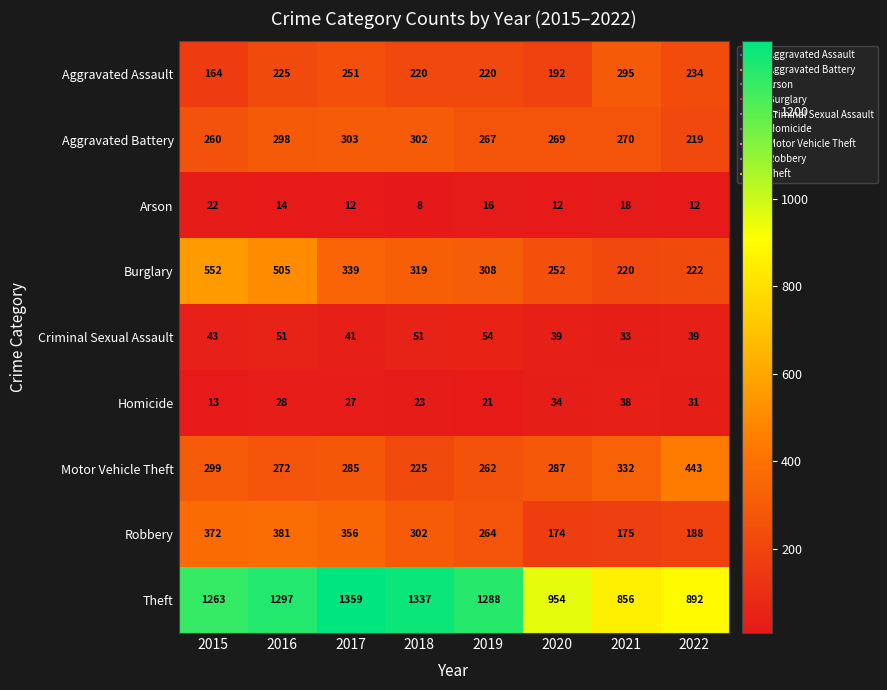

What value does the Burglary series have at 2022?

222